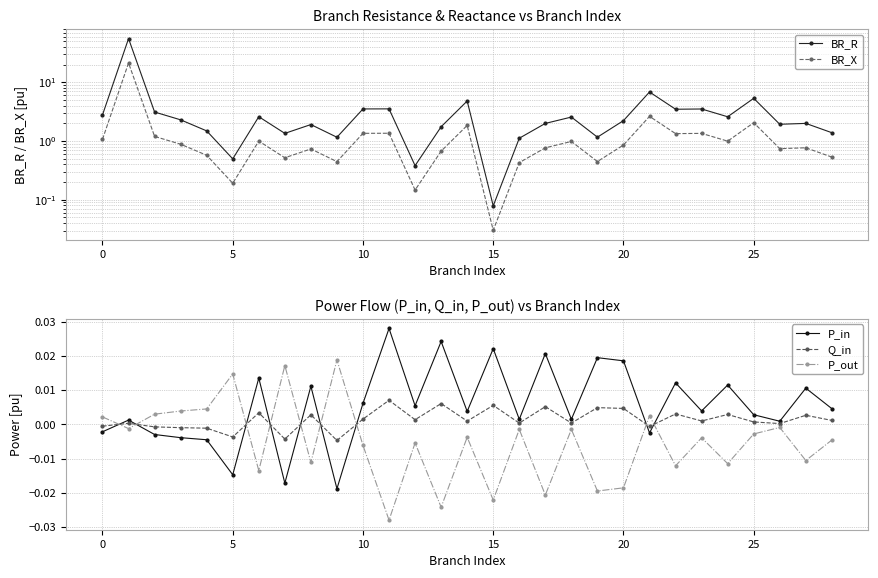

How many values in the P_in series are below 0?

8